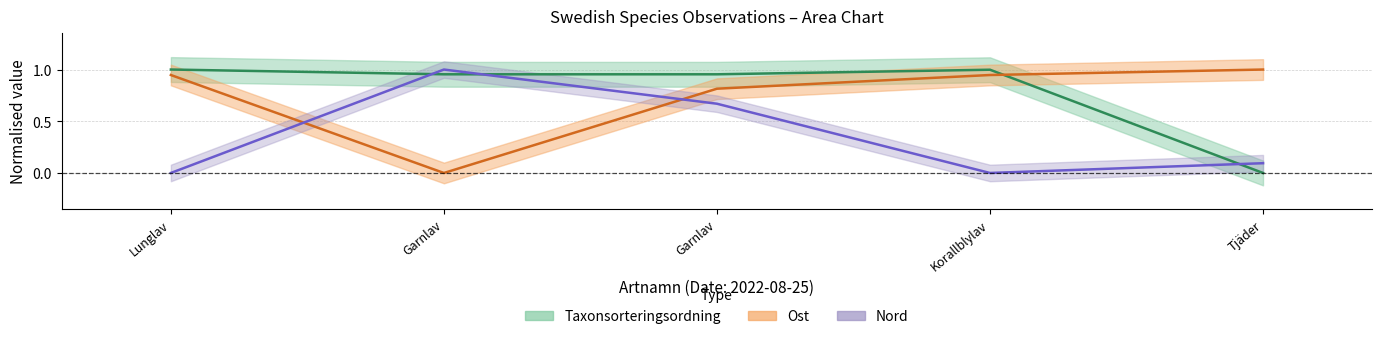

What is the average value of the Taxonsorteringsordning series?

0.8